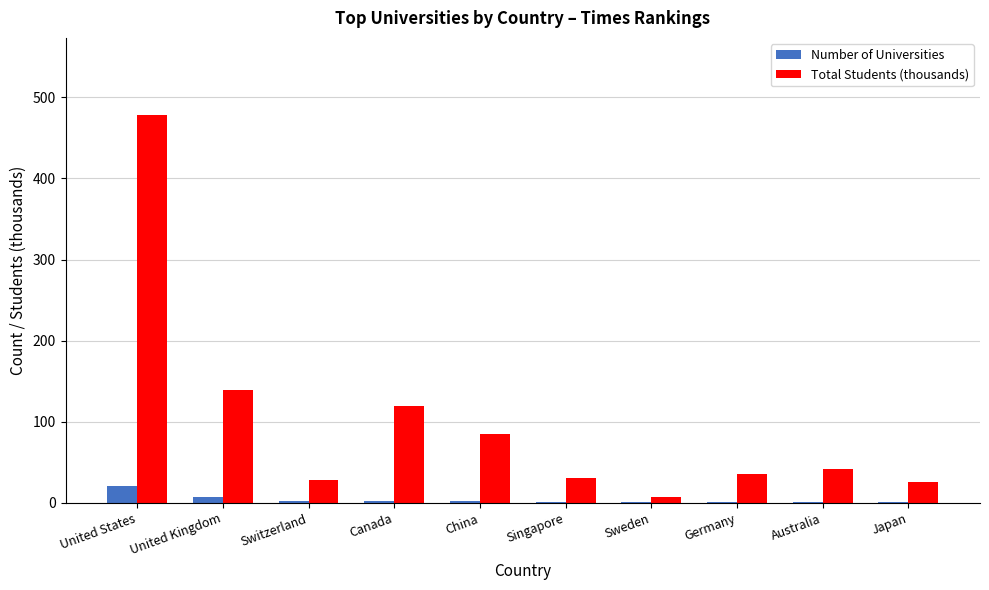

What are all the series names shown in the legend?

Number of Universities, Total Students (thousands)